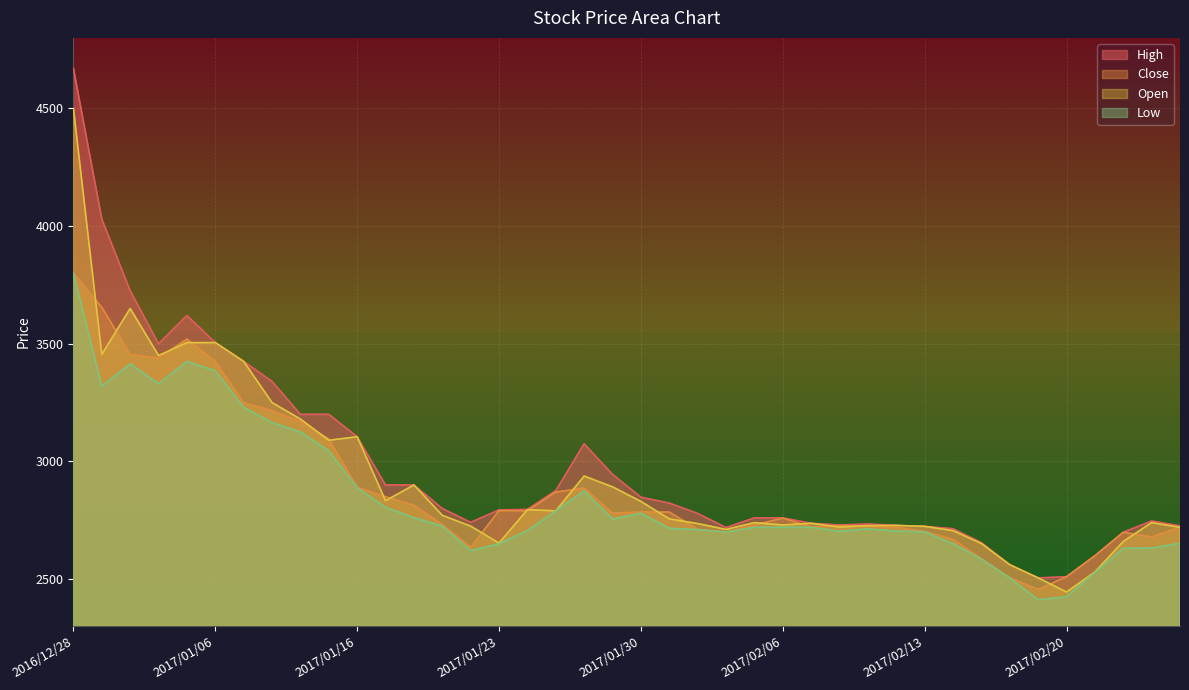

What is the difference between the highest and lowest values at 2016/12/28?

870